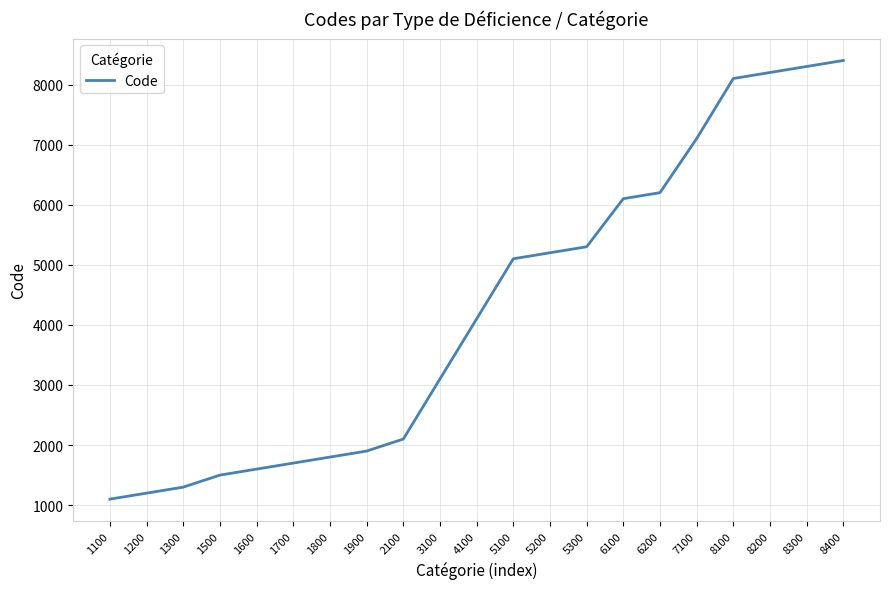

Reading right to left, what are all the values shown in this chart?

8400	8300	8200	8100	7100	6200	6100	5300	5200	5100	4100	3100	2100	1900	1800	1700	1600	1500	1300	1200	1100